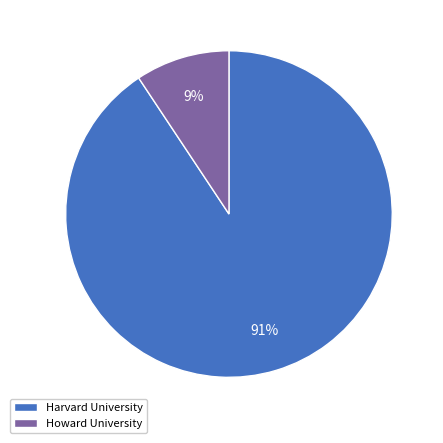

To the nearest percent, what percentage of the pie is Howard University?

9%